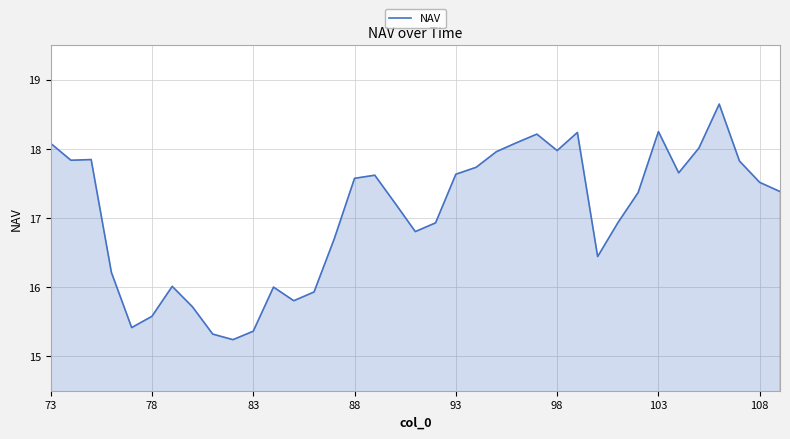

What is the maximum value shown in the chart?

18.6